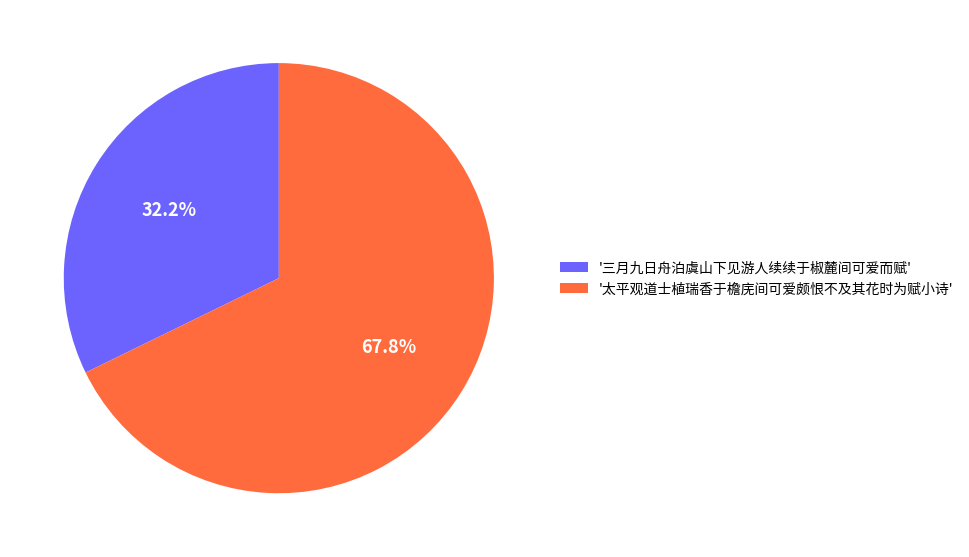

Rank the categories by value from highest to lowest.

'太平观道士植瑞香于檐庑间可爱颇恨不及其花时为赋小诗', '三月九日舟泊虞山下见游人续续于椒麓间可爱而赋'